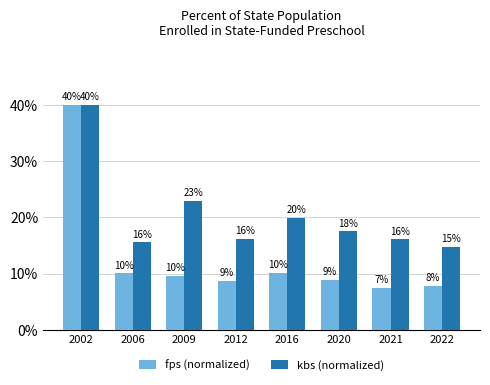

Does the chart contain stacked bars?

No